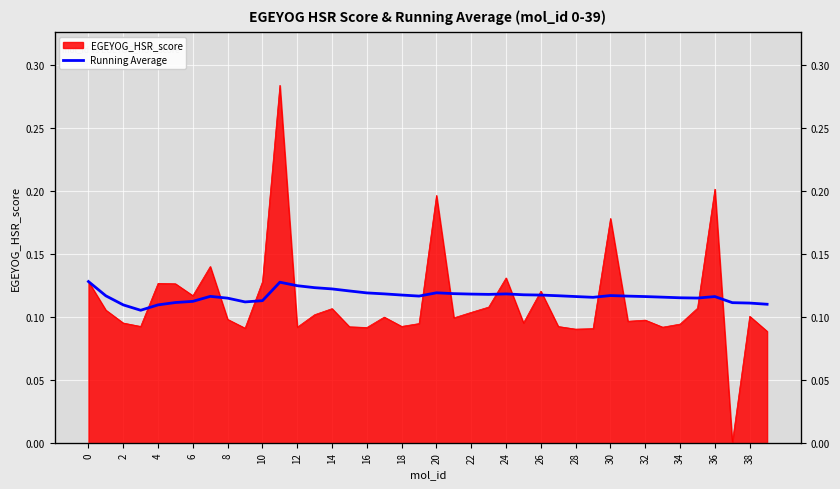

The chart shows a value of 0.2 at 34. True or false?

False